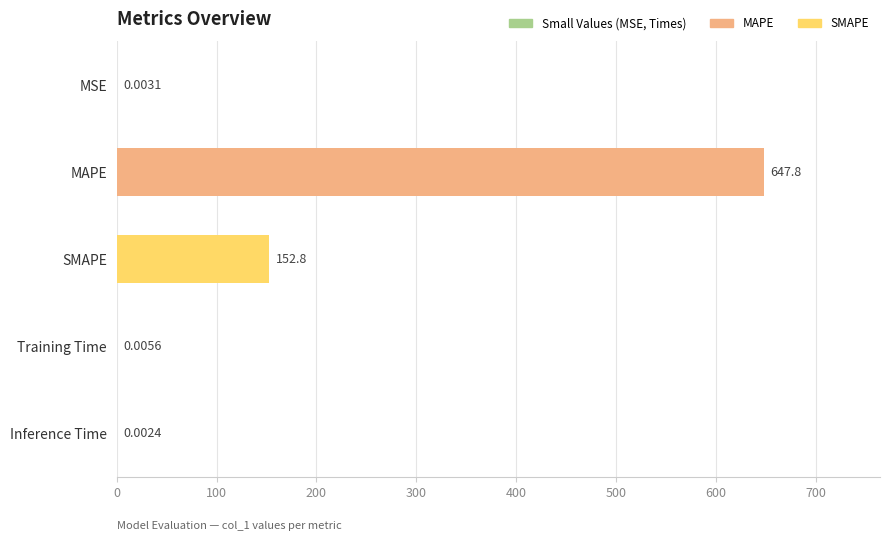

Are the bars horizontal?

Yes